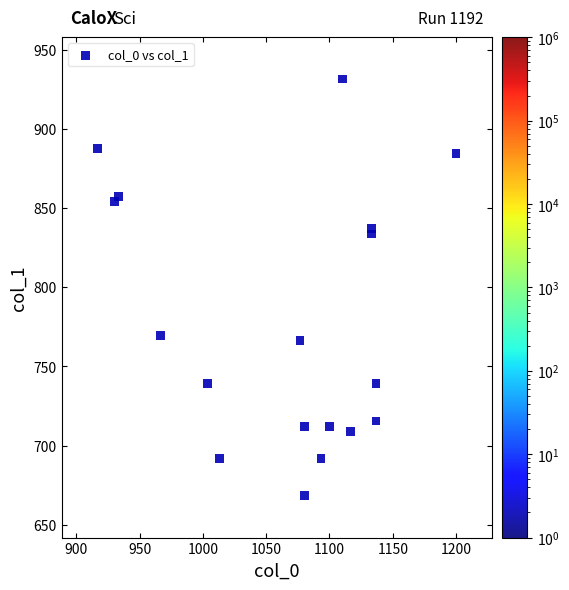

What Y value in the scatter plot is closest to 799?

769.5